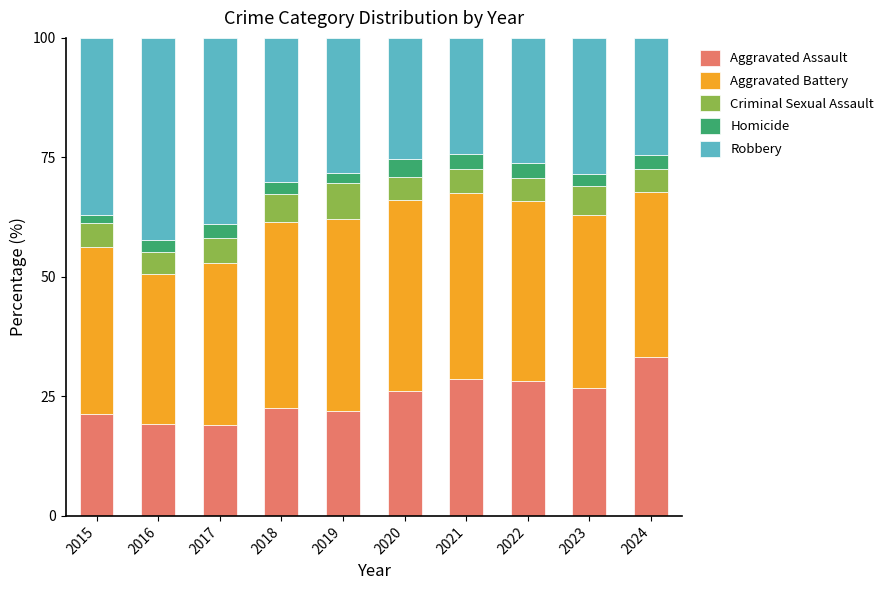

What is the total value across all series at 2017?

100.0